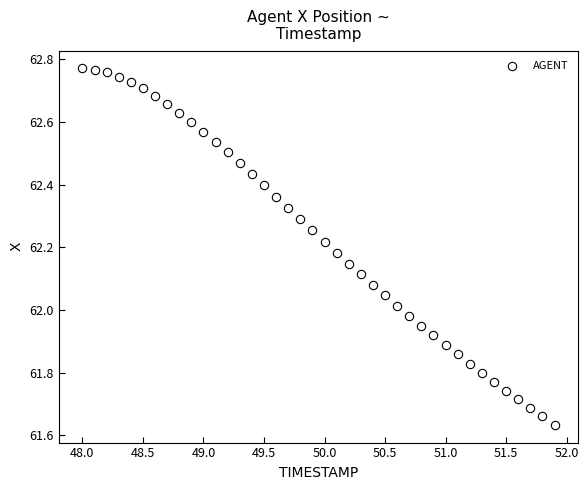

What is the range of X values (max minus min)?

3.9